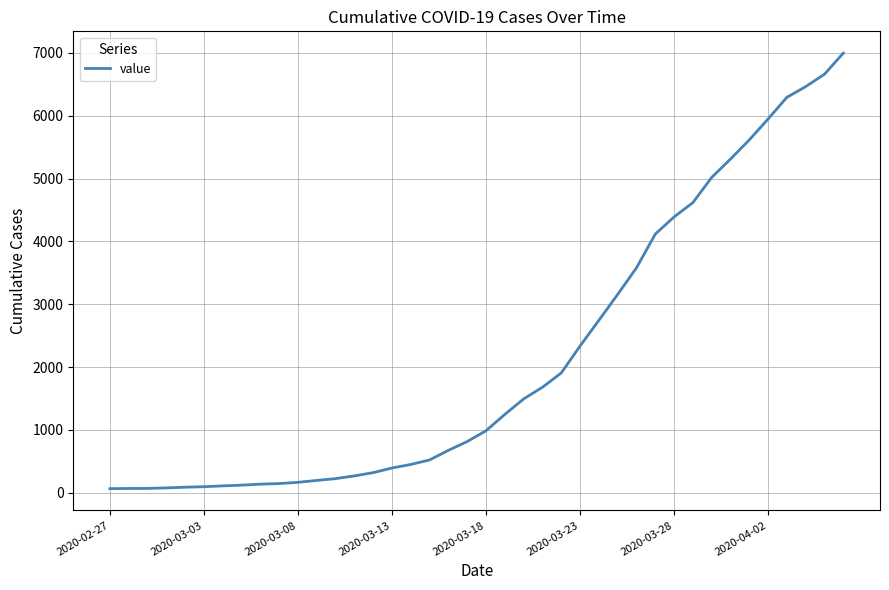

What is the difference between the maximum and minimum values?

6931